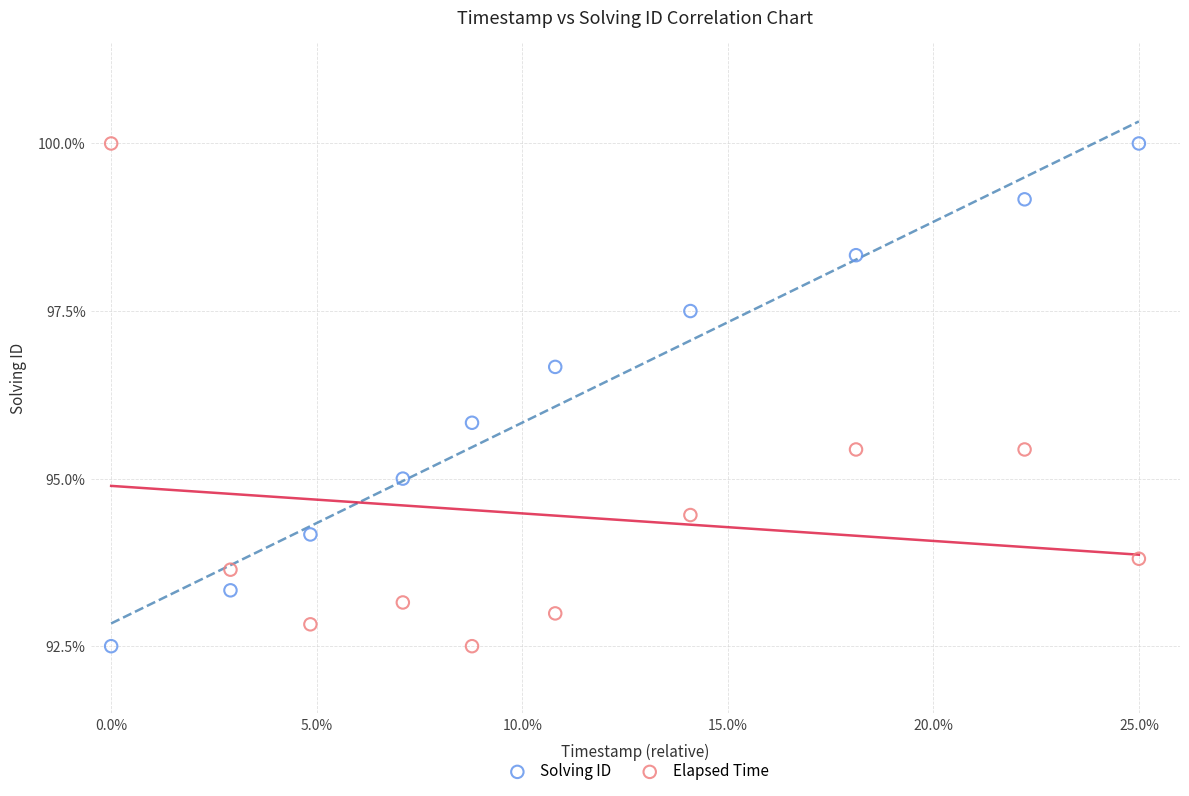

What is the X range (max minus min) for the scatter plot?

25.0